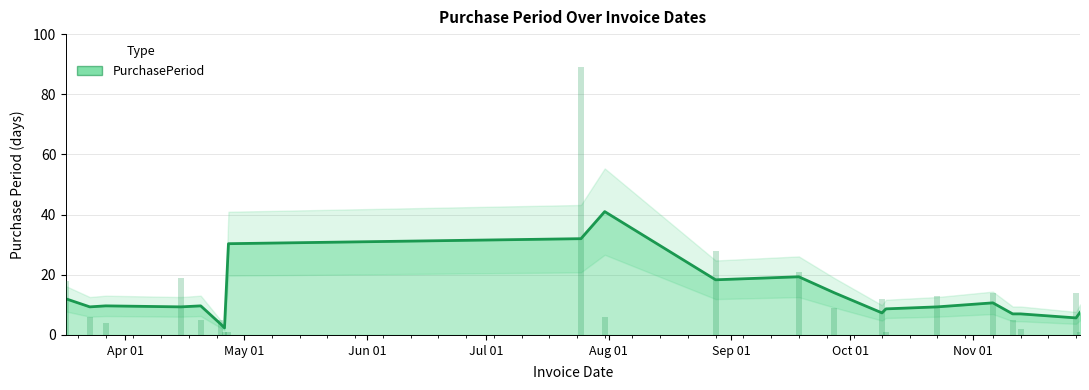

What is the average value?

13